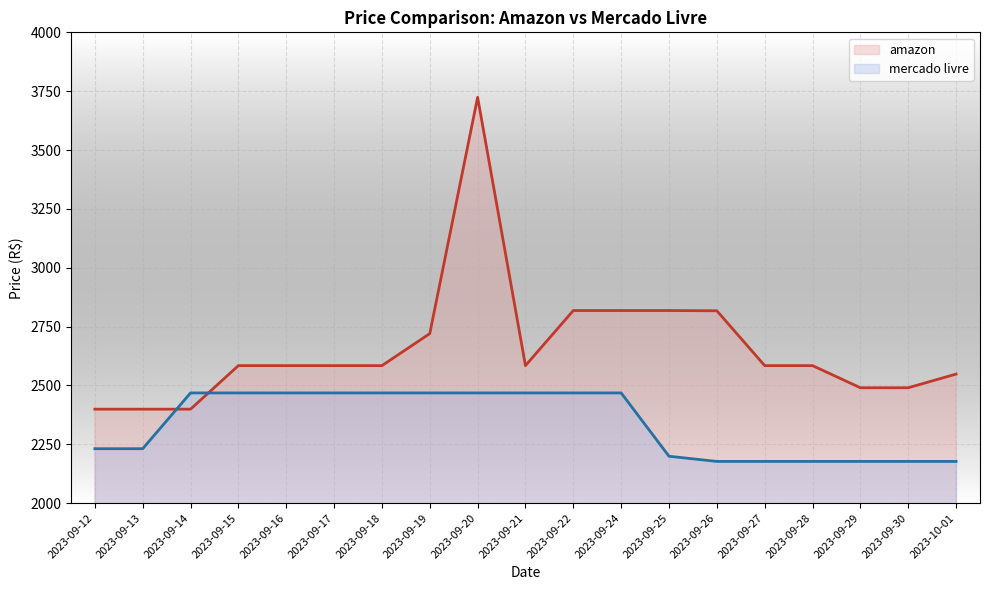

How many interior local valleys does the amazon series have?

1